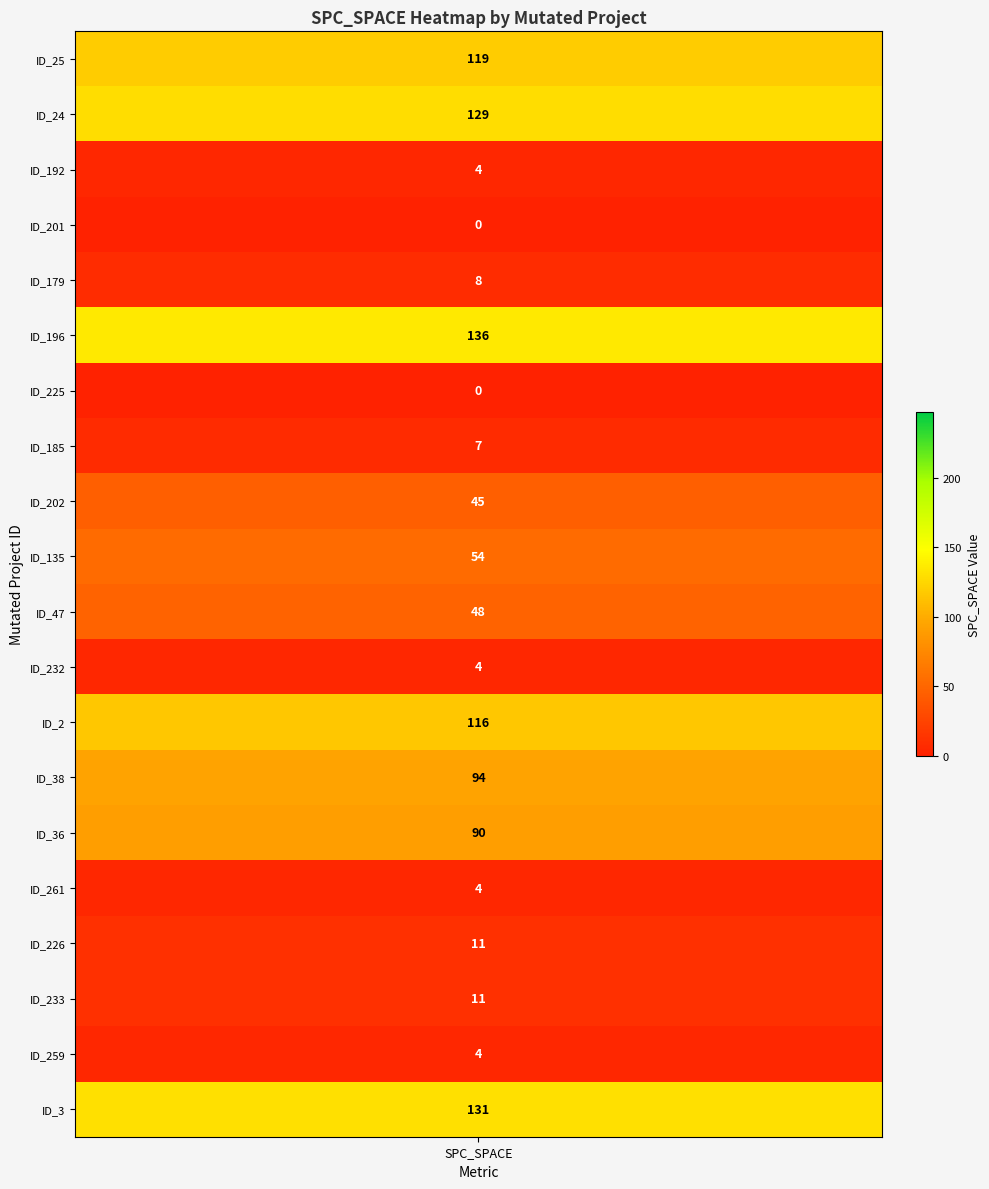

What is the change in value from 5 to 15?

-132